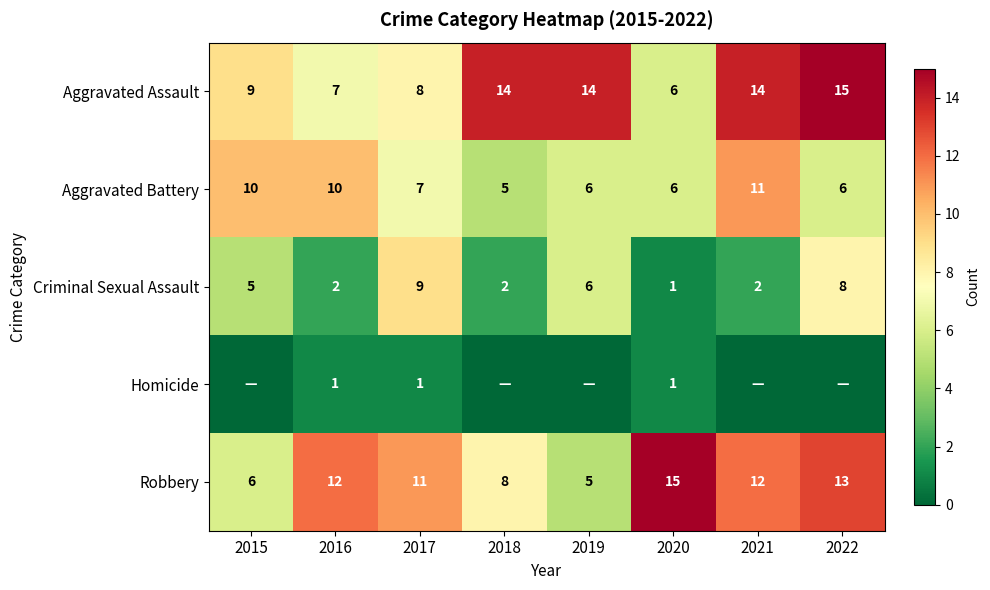

What is the total value across all series at 2022?

42